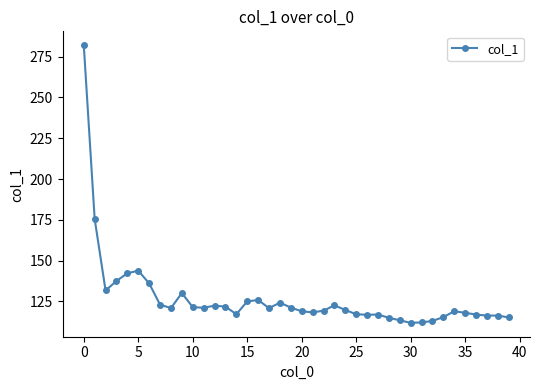

Is this an area chart (filled region under the line)?

No